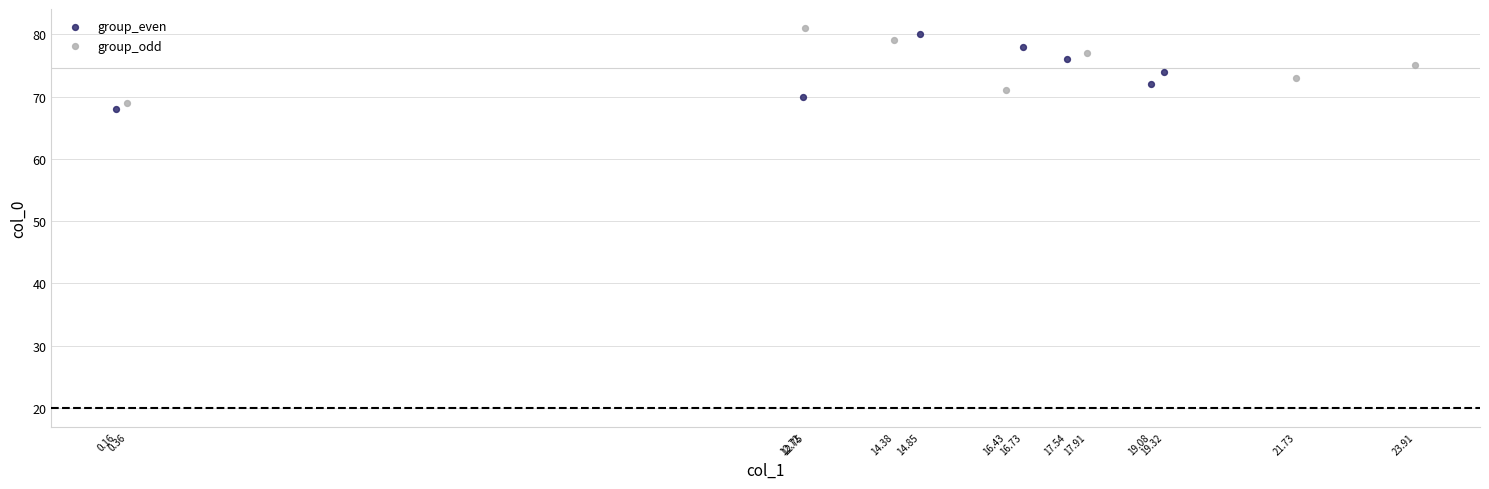

Which series reaches the maximum Y coordinate?

group_odd